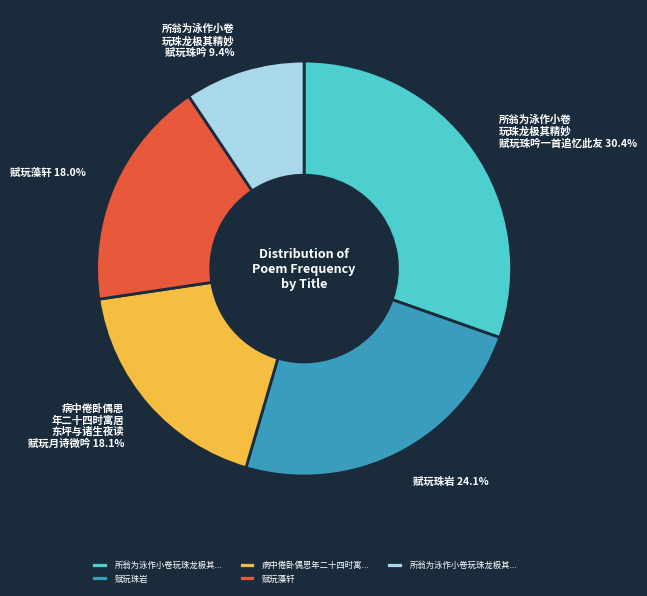

To the nearest percent, what is the difference between the largest and smallest slice percentages?

21%